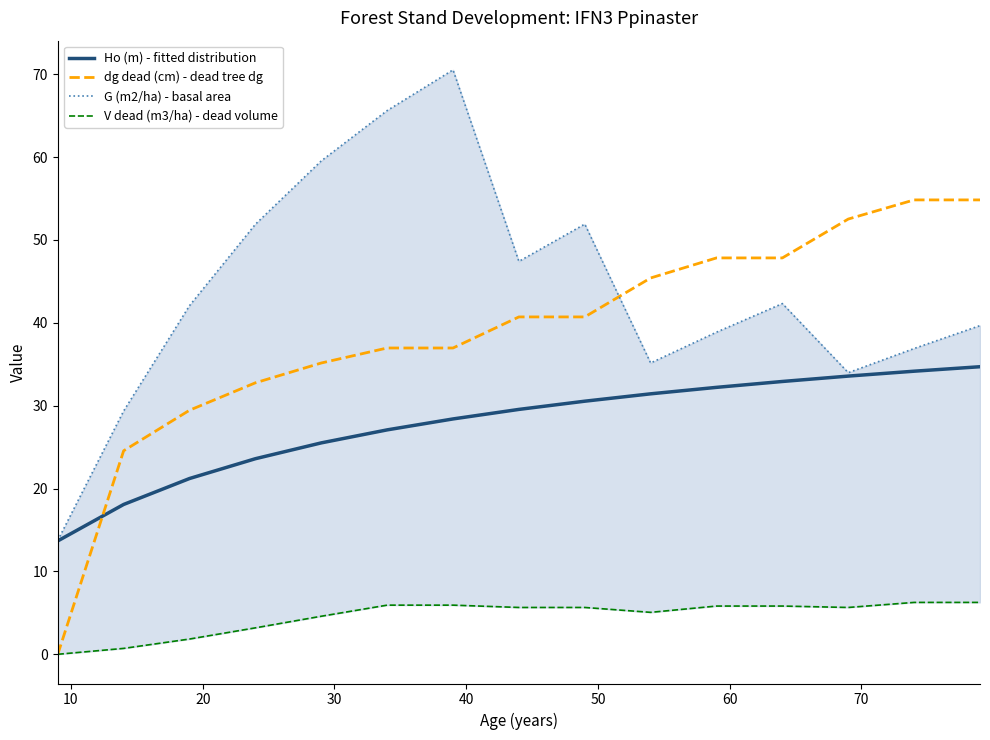

How many intersections are there between Ho (m) - fitted distribution and dg dead (cm) - dead tree dg?

1